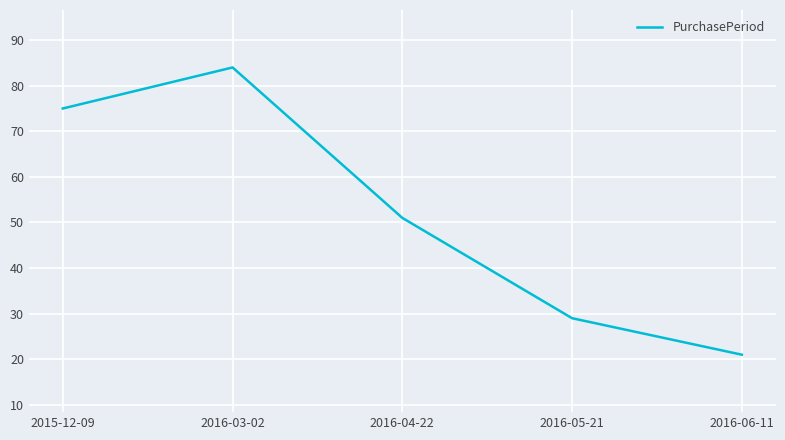

What position from the left is 2016-03-02?

2